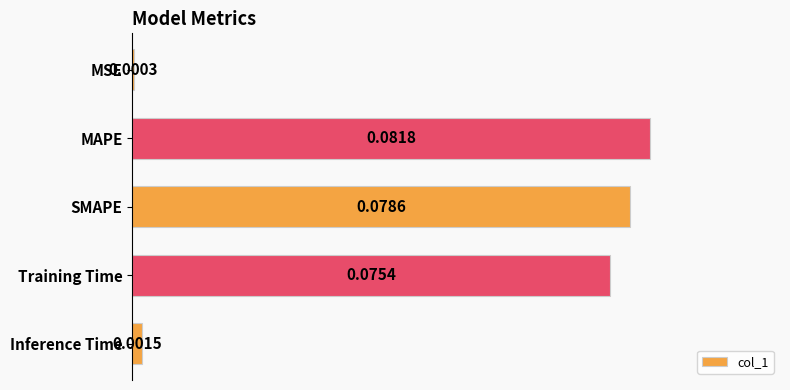

Which label corresponds to the largest value in the chart?

MAPE